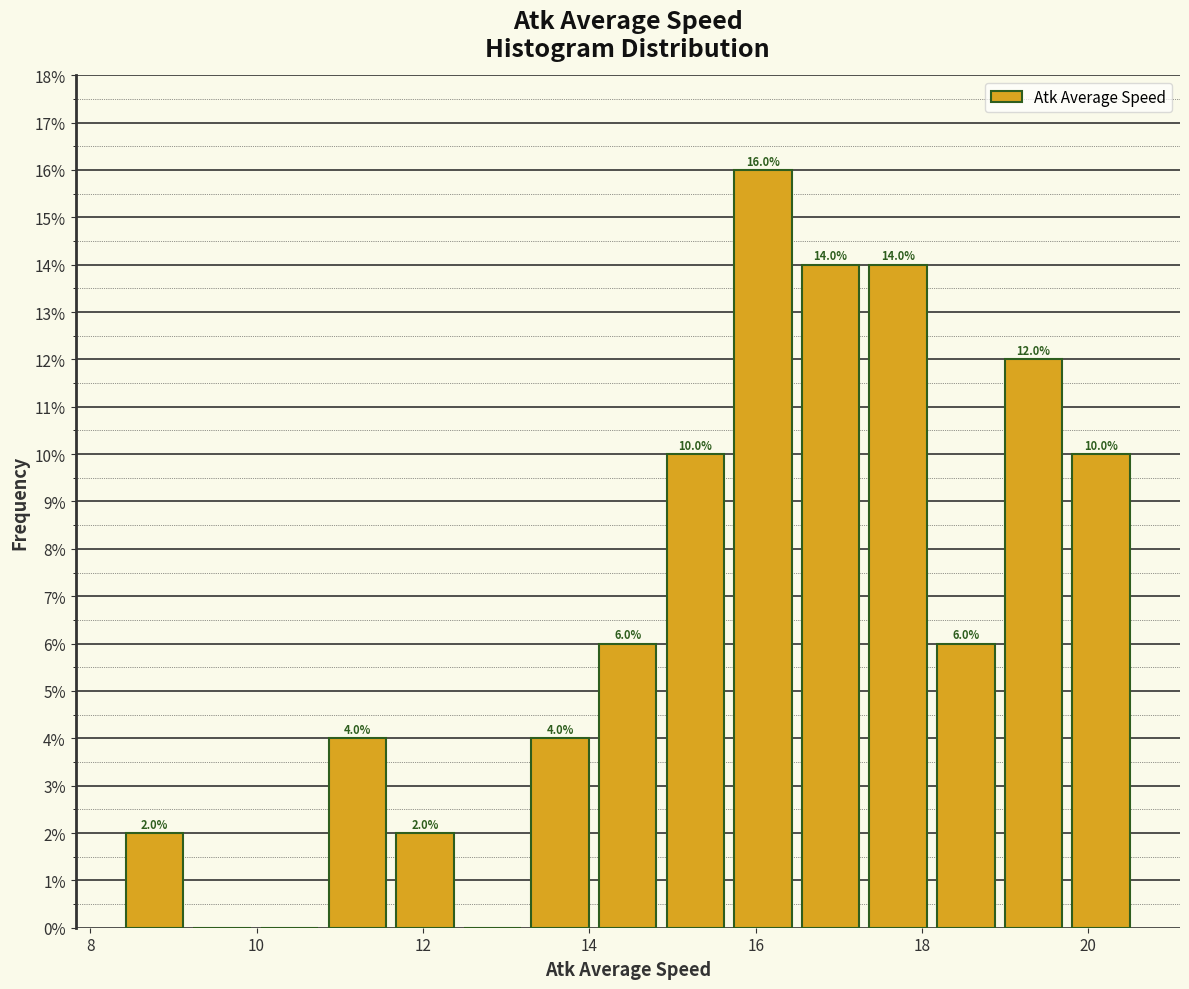

Which range on the x-axis has the tallest bar?

15.6 to 16.4